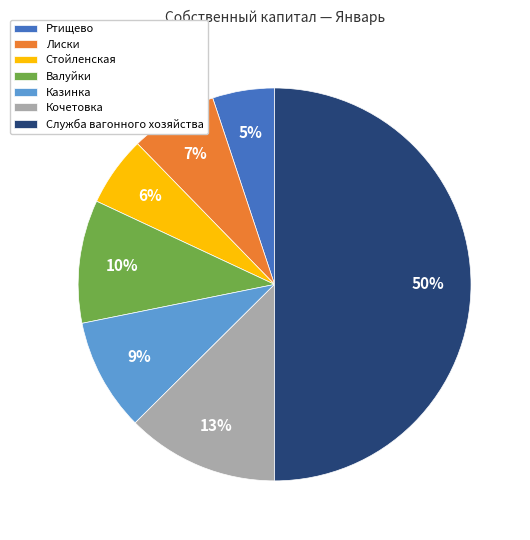

The Лиски slice represents 22% of the pie. True or false?

False